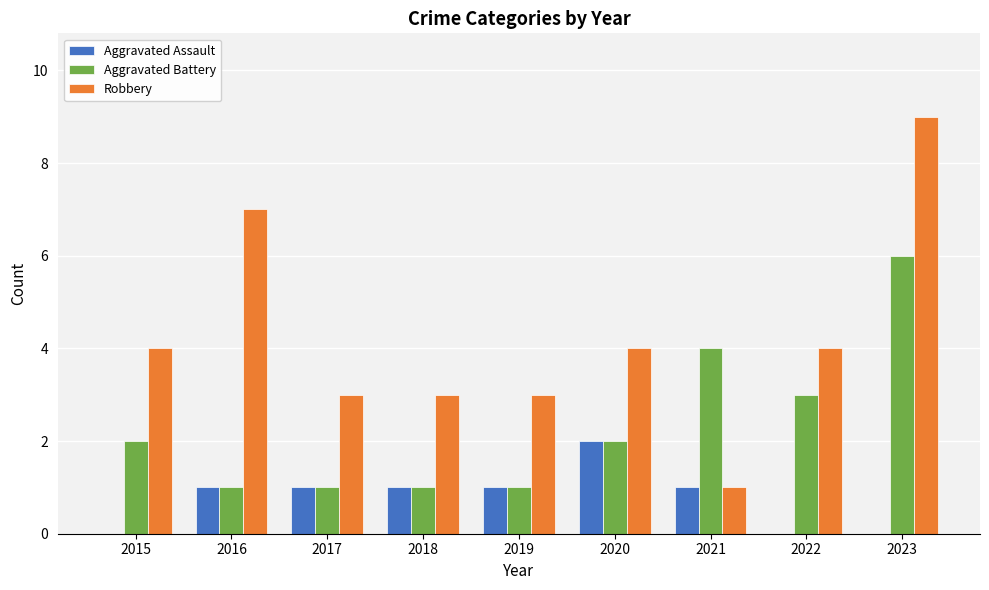

Is the value of Aggravated Assault at 2020 greater than the value of Robbery at 2021?

Yes